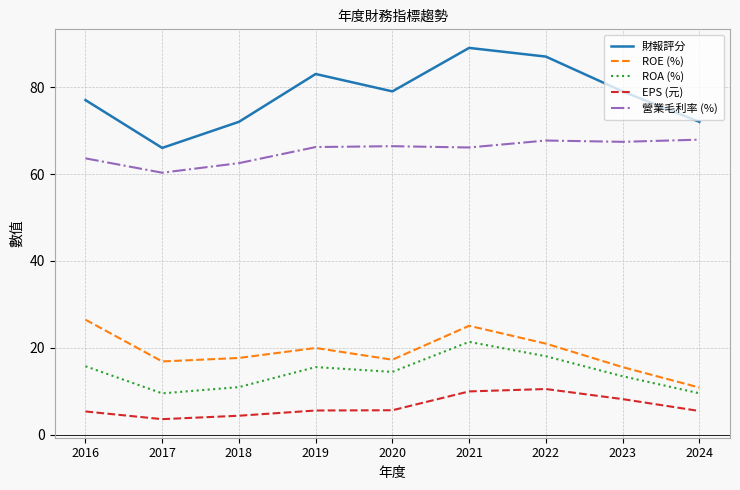

At which label does EPS (元) first exceed 5?

2016